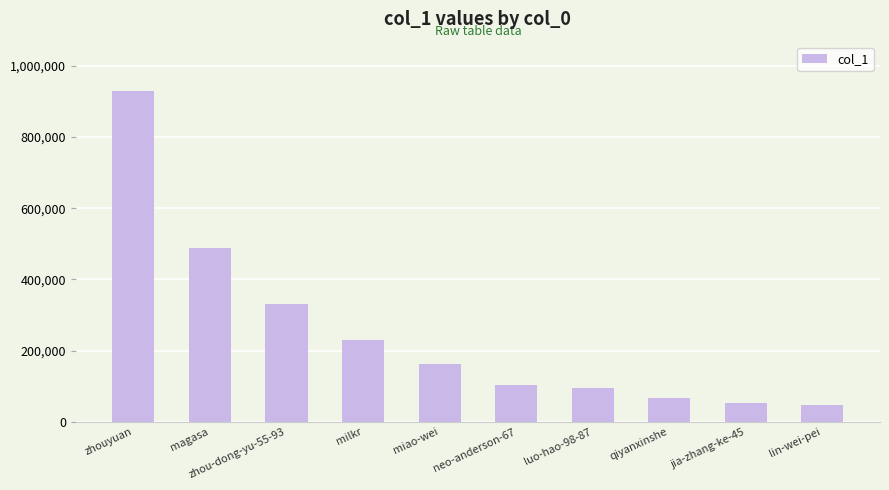

Reading left to right, transcribe all the data shown in this chart.

928515	487294	330582	229961	162598	102285	94120	65836	52522	46174